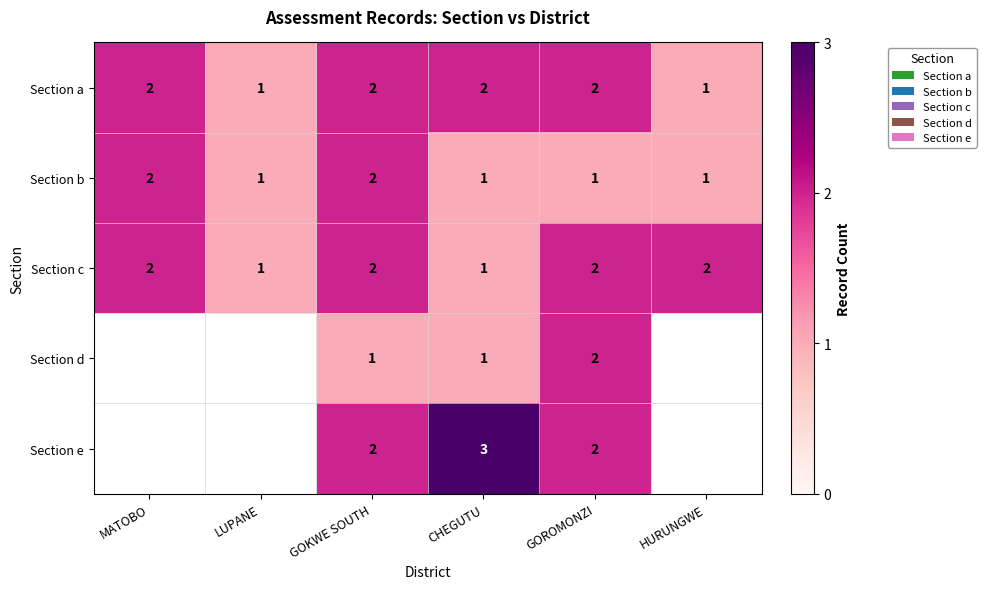

The Section c series shows 2 at HURUNGWE. True or false?

True